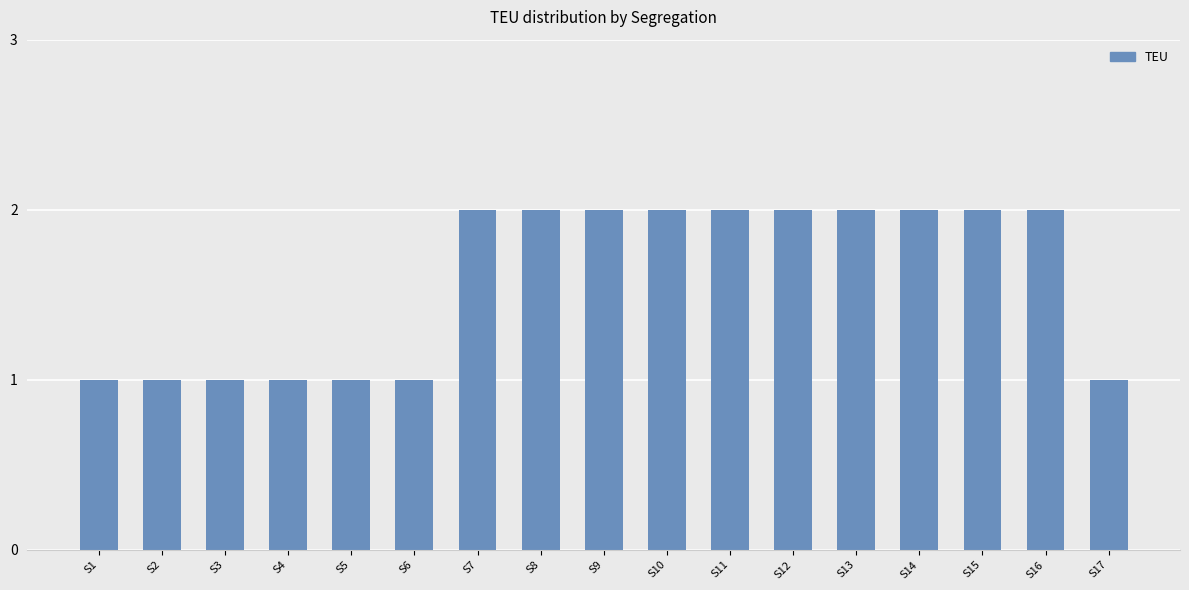

What is the ratio of the value at S6 to the value at S1?

1.0